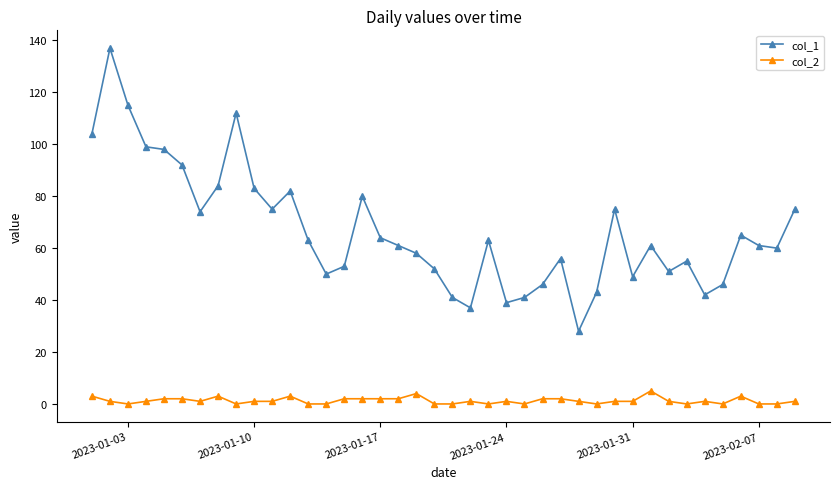

True or false: col_2 and col_1 intersect in this chart.

False